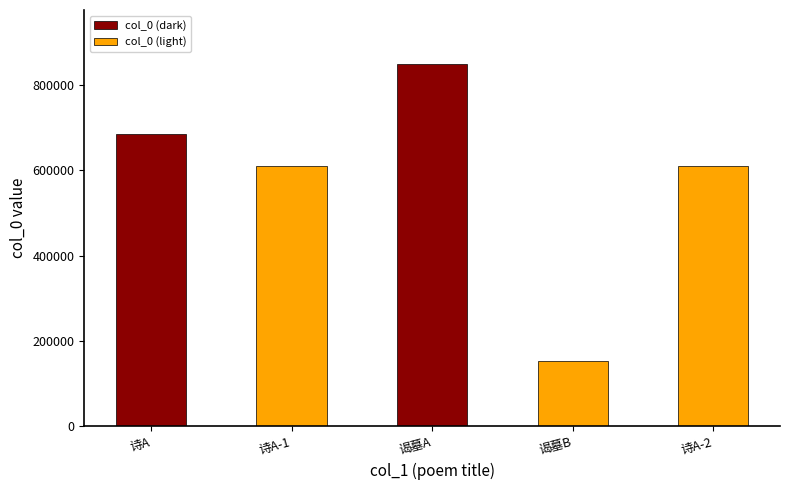

What is the difference between the second highest and minimum values?

532329